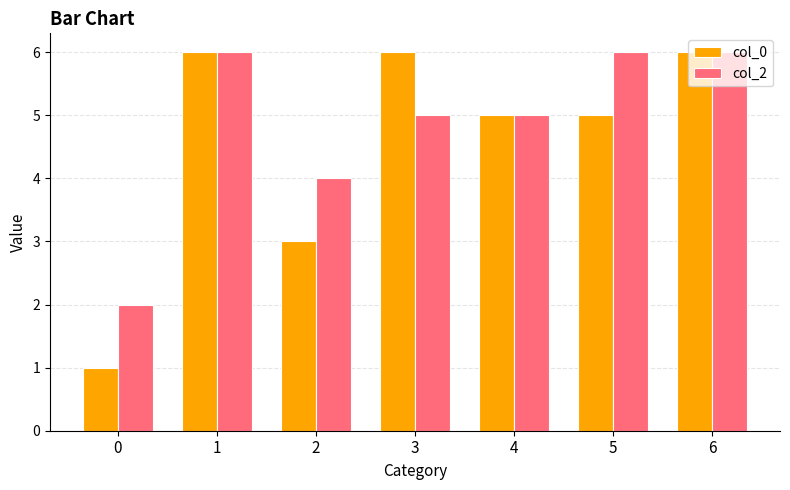

What is the lowest value of the col_0 series?

1